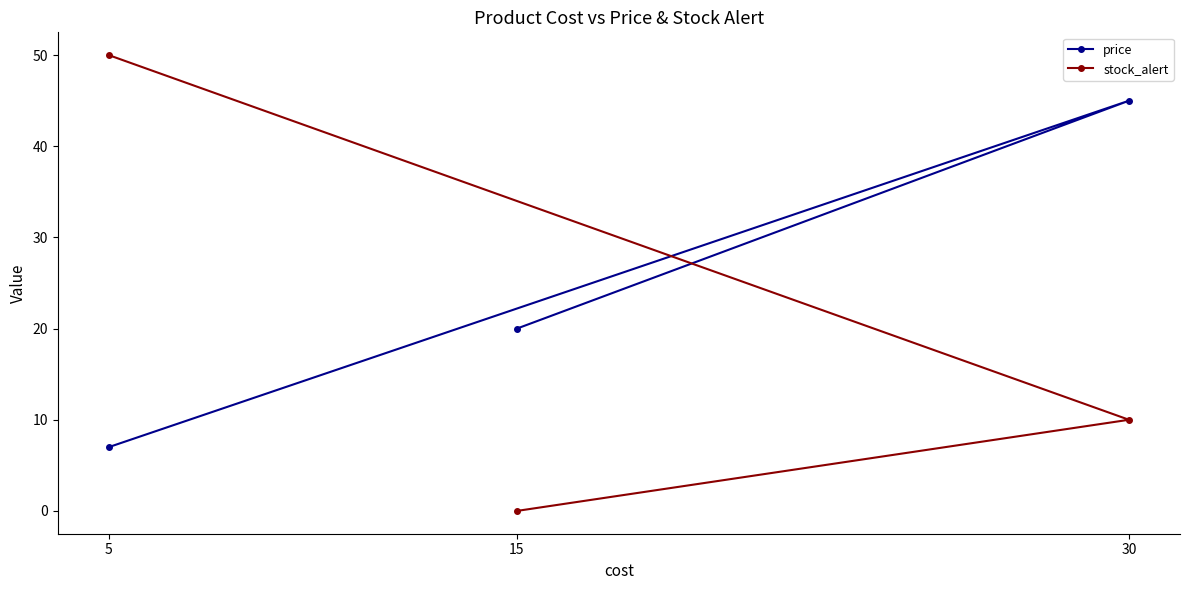

Which label corresponds to the smallest value in the chart?

15